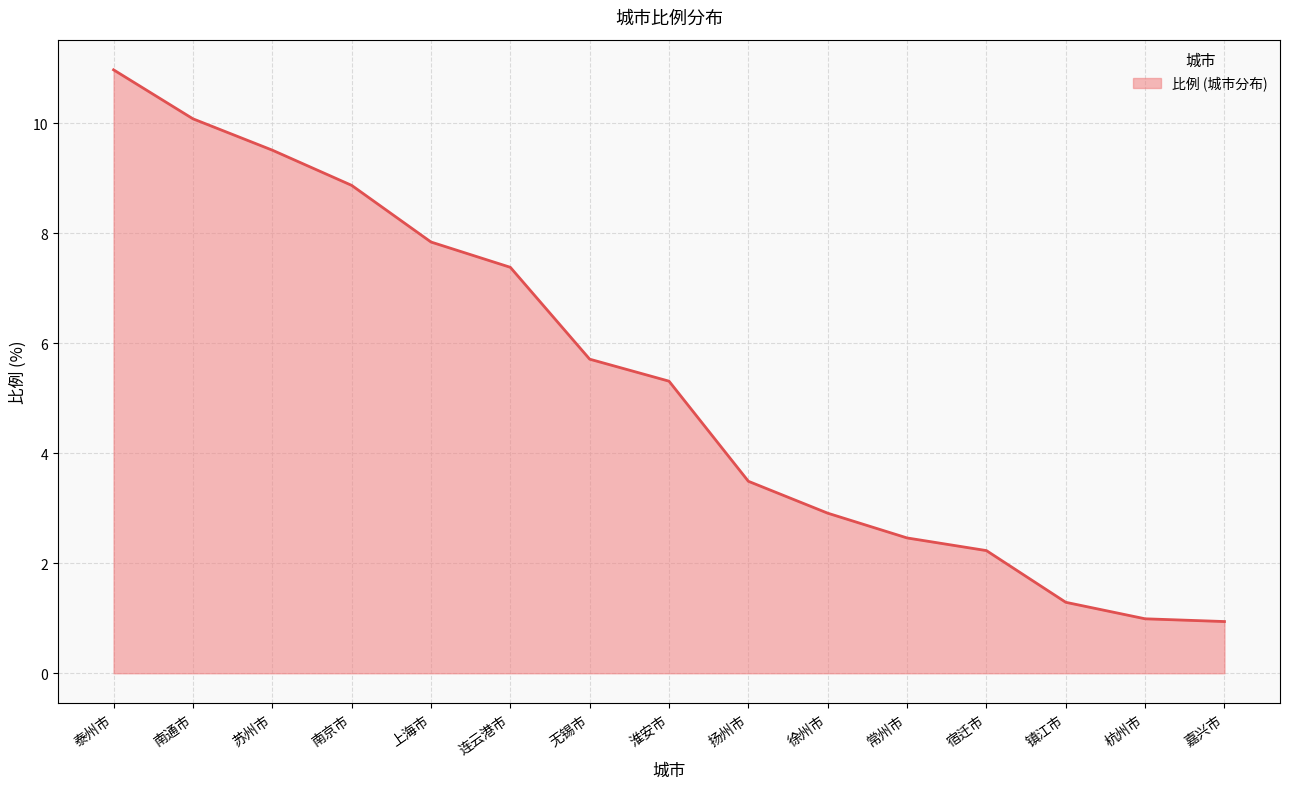

Is it true that the value at 南通市 is 10.1?

True